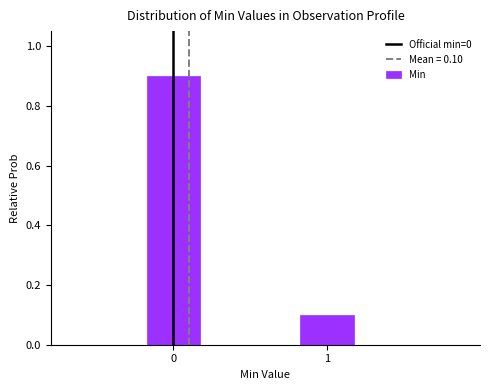

Reading left to right, list all the values displayed in this chart.

0=0.9	1=0.1